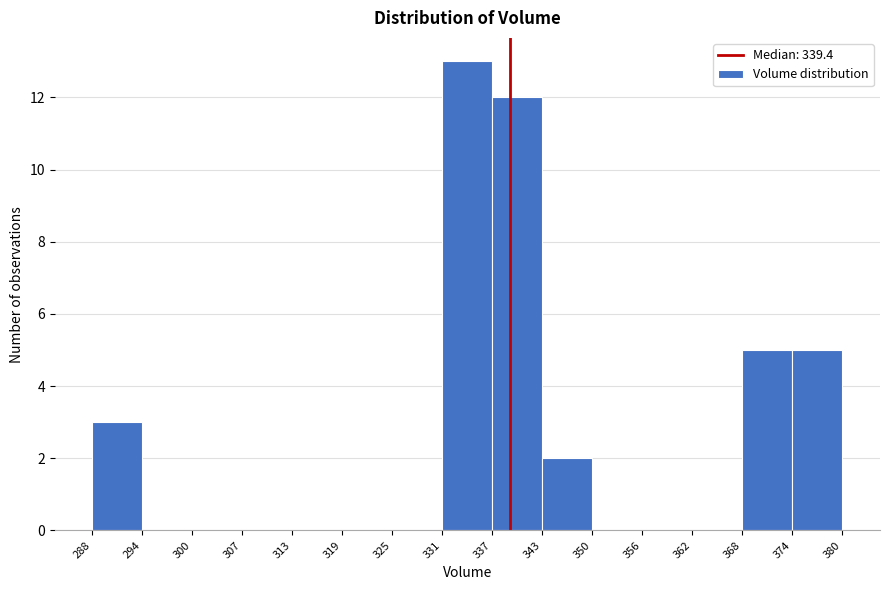

What is the height of the bar covering 337 to 343 on the x-axis? The values are not printed on the chart, so give them approximately, as read against the axis.

12